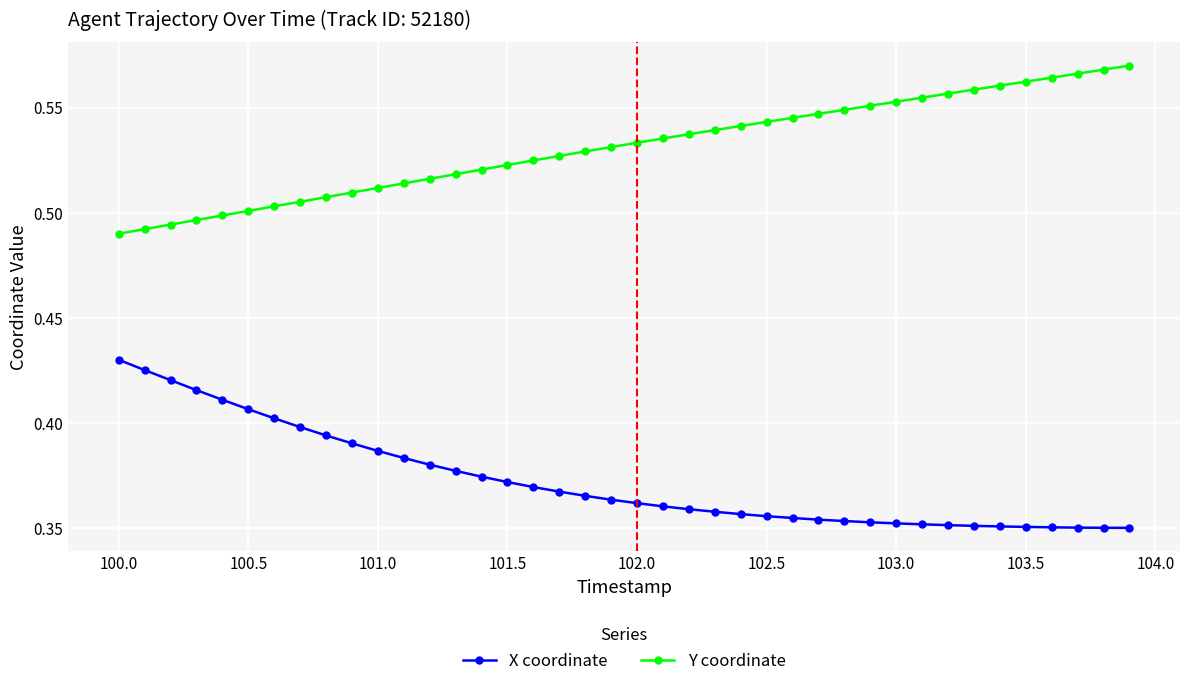

True or false: X coordinate and Y coordinate intersect in this chart.

False